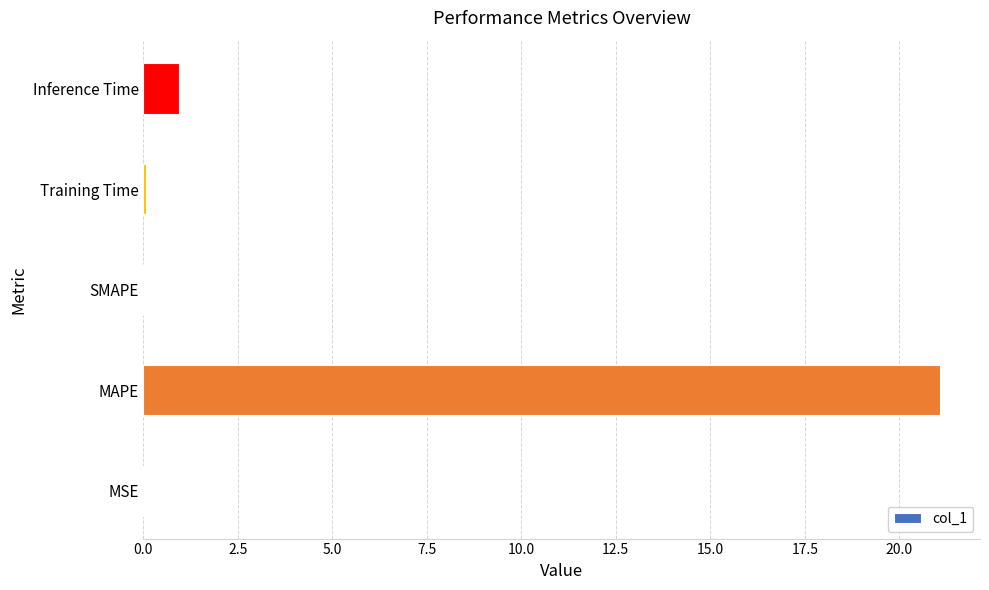

What is the greatest value displayed?

21.1